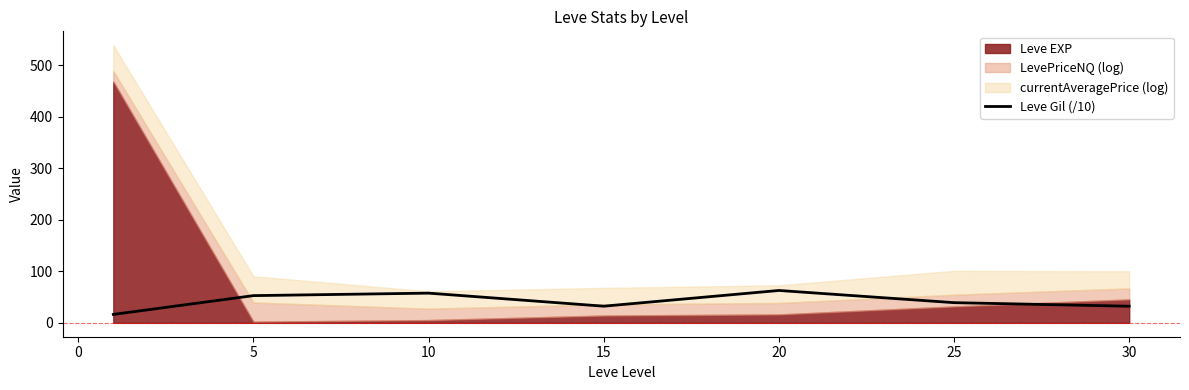

True or false: Leve Gil (/10) has a value of 39.2 at 25.

True